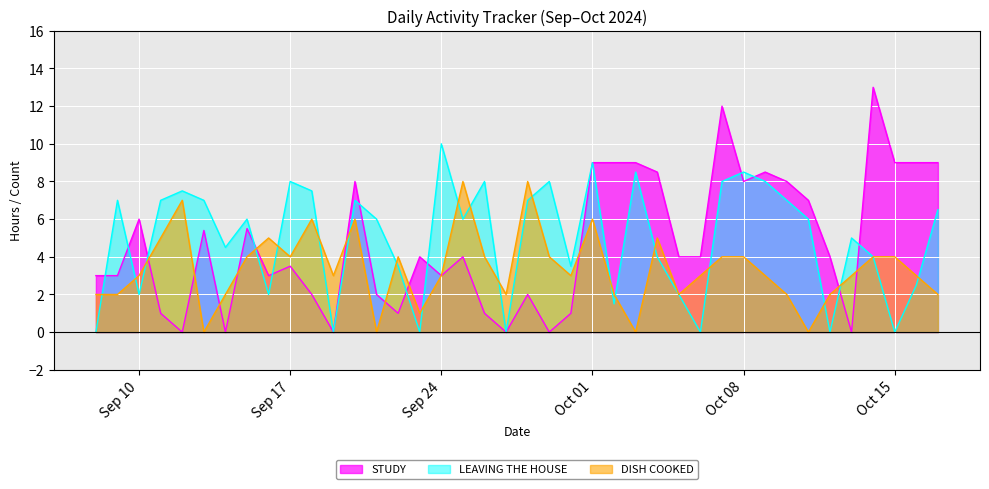

Rank the series at Oct 15 from lowest to highest value.

LEAVING THE HOUSE, DISH COOKED, STUDY